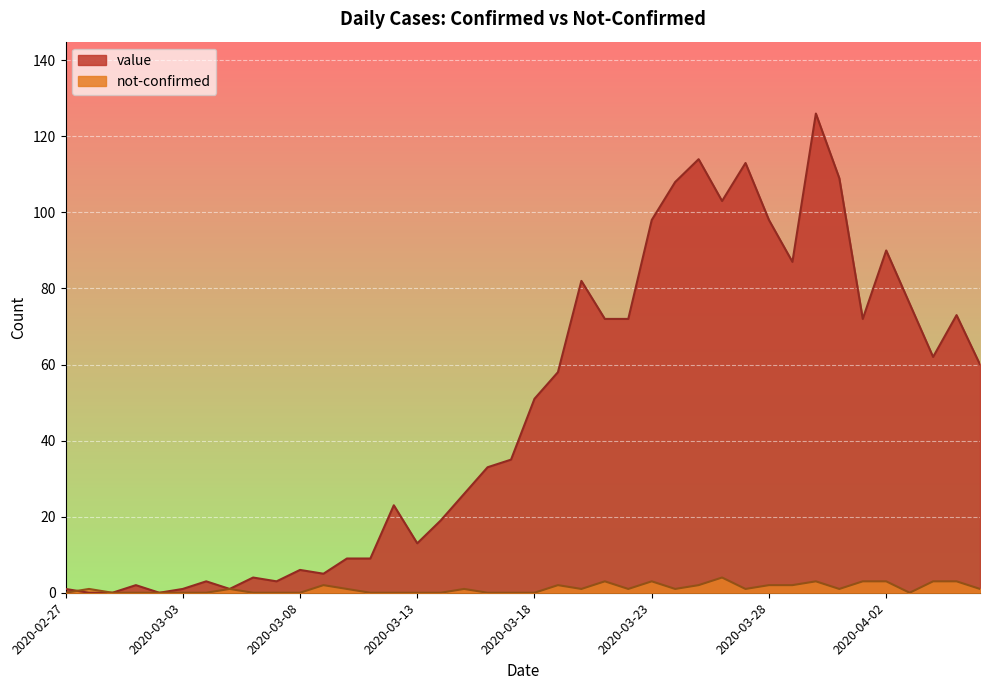

How many data points does each series have?

40